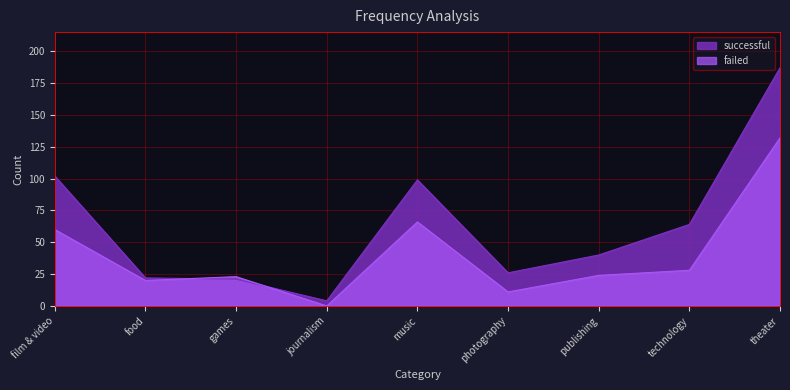

Does the chart display data point markers on the line(s)?

No